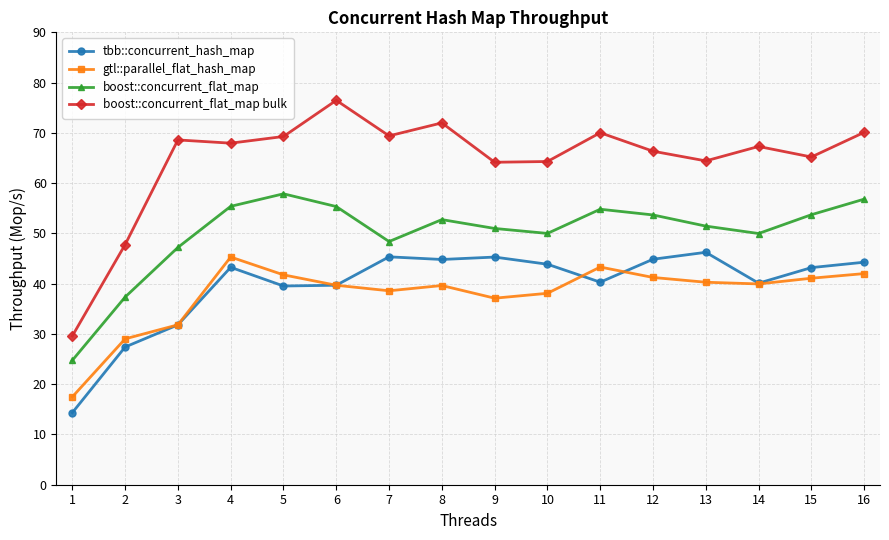

Is it true that gtl::parallel_flat_hash_map equals 39.6 at 8?

True